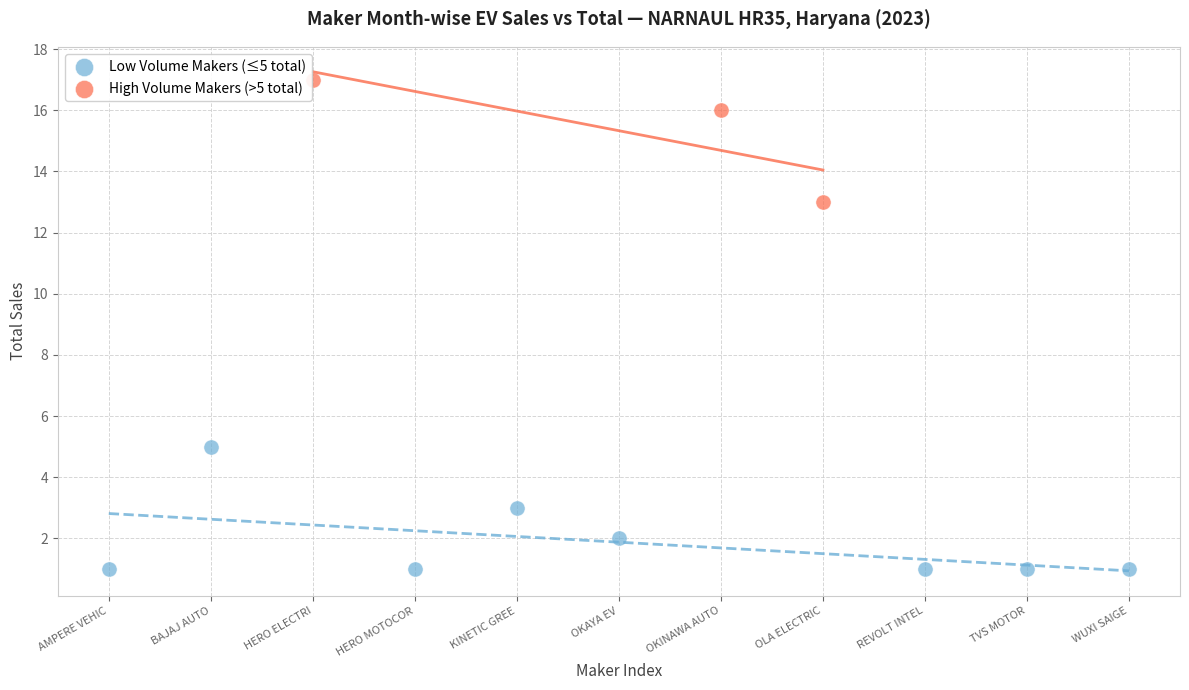

Which series reaches the minimum Y coordinate?

Low Volume Makers (≤5 total)